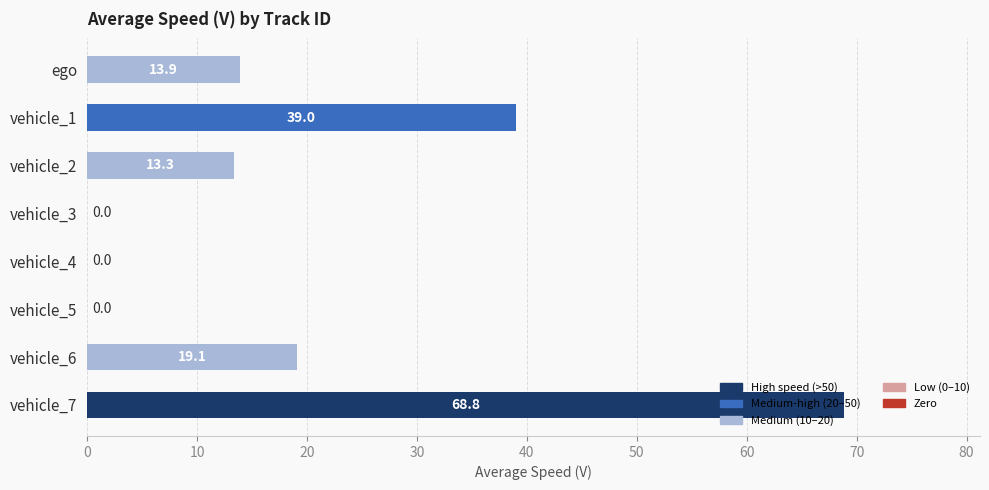

True or false: the data shows 18.2 at vehicle_2.

False